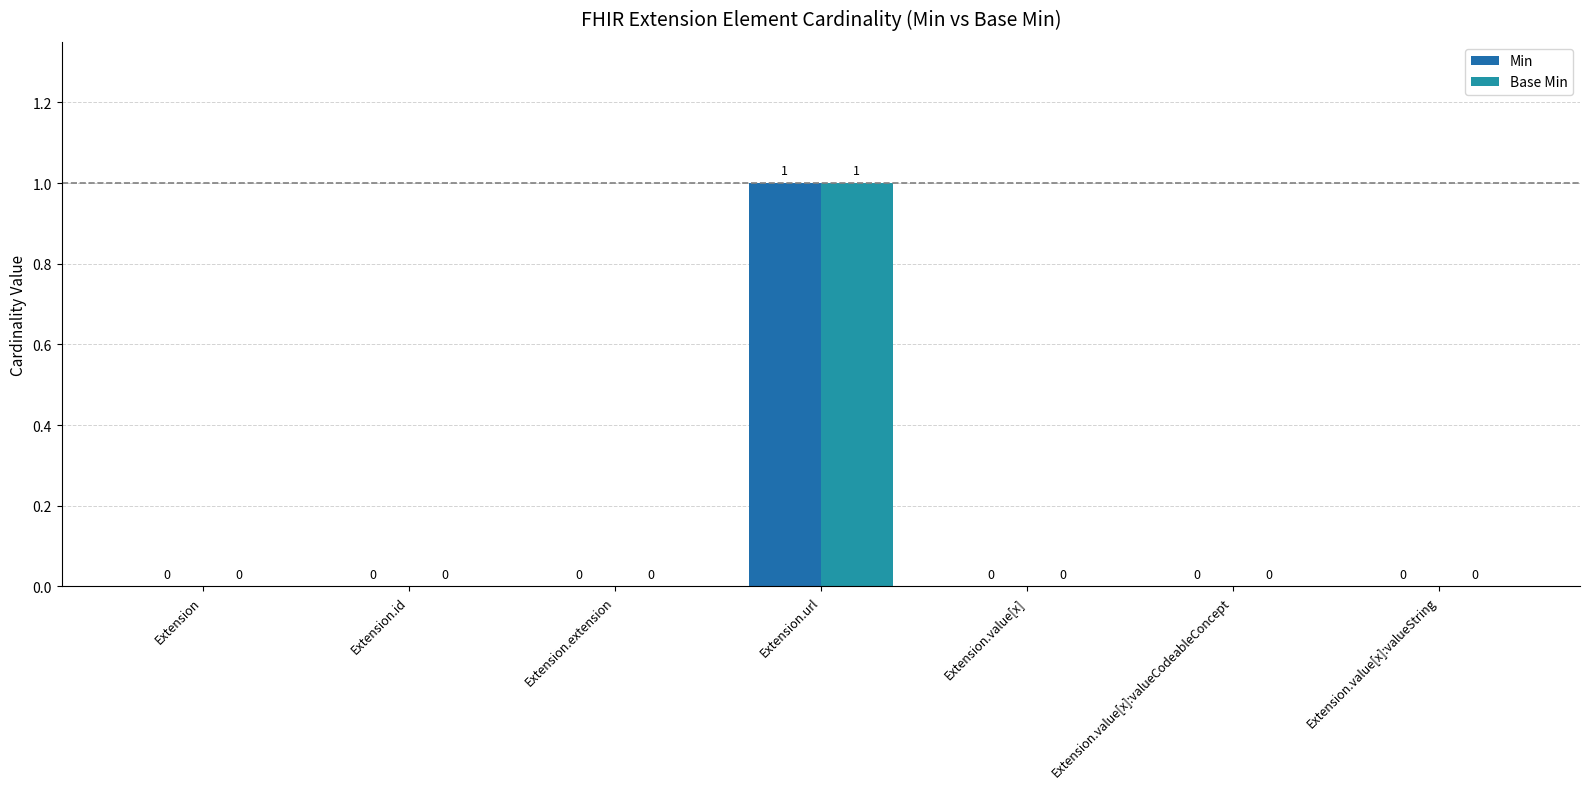

Reading left to right, transcribe all the data shown in this chart.

Min: Extension=0	Extension.id=0	Extension.extension=0	Extension.url=1	Extension.value[x]=0	Extension.value[x]:valueCodeableConcept=0	Extension.value[x]:valueString=0
Base Min: Extension=0	Extension.id=0	Extension.extension=0	Extension.url=1	Extension.value[x]=0	Extension.value[x]:valueCodeableConcept=0	Extension.value[x]:valueString=0